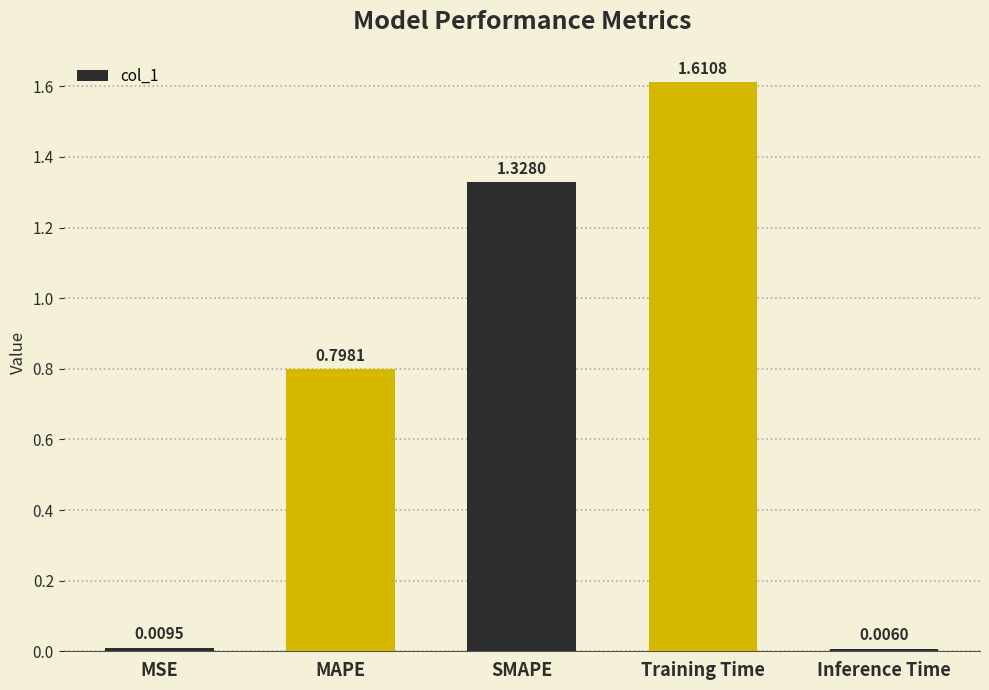

At which category does the chart reach its peak across all series?

Training Time